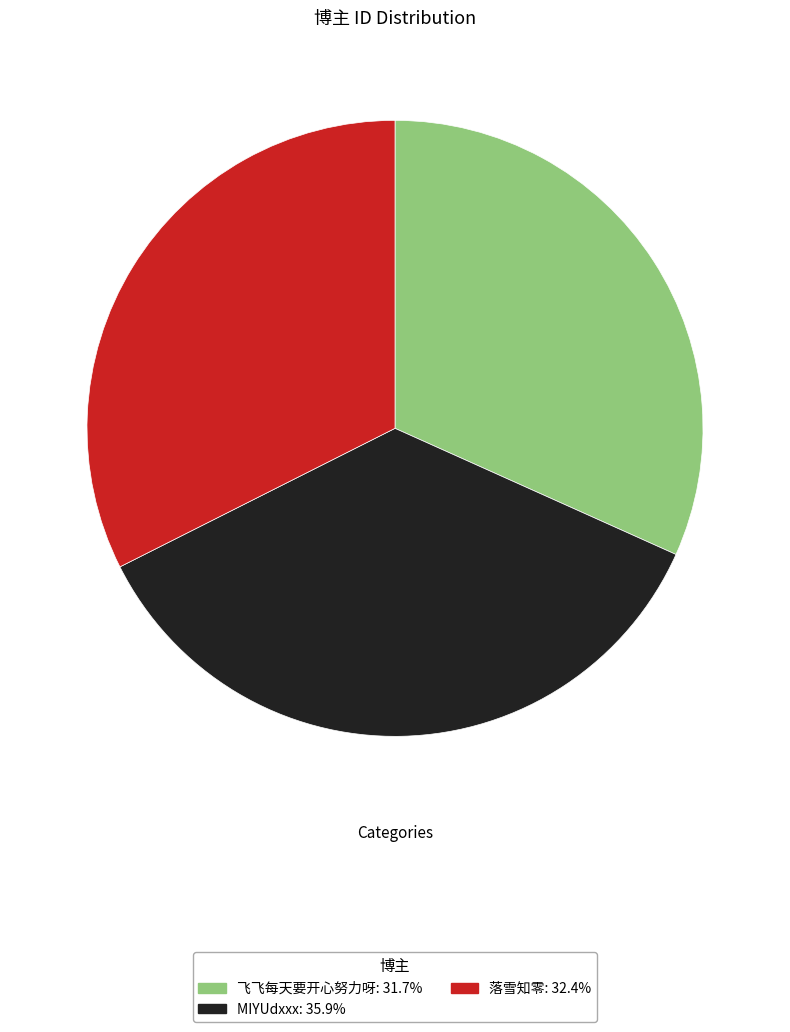

Combined, do MIYUdxxx and 飞飞每天要开心努力呀 account for over 50%?

Yes